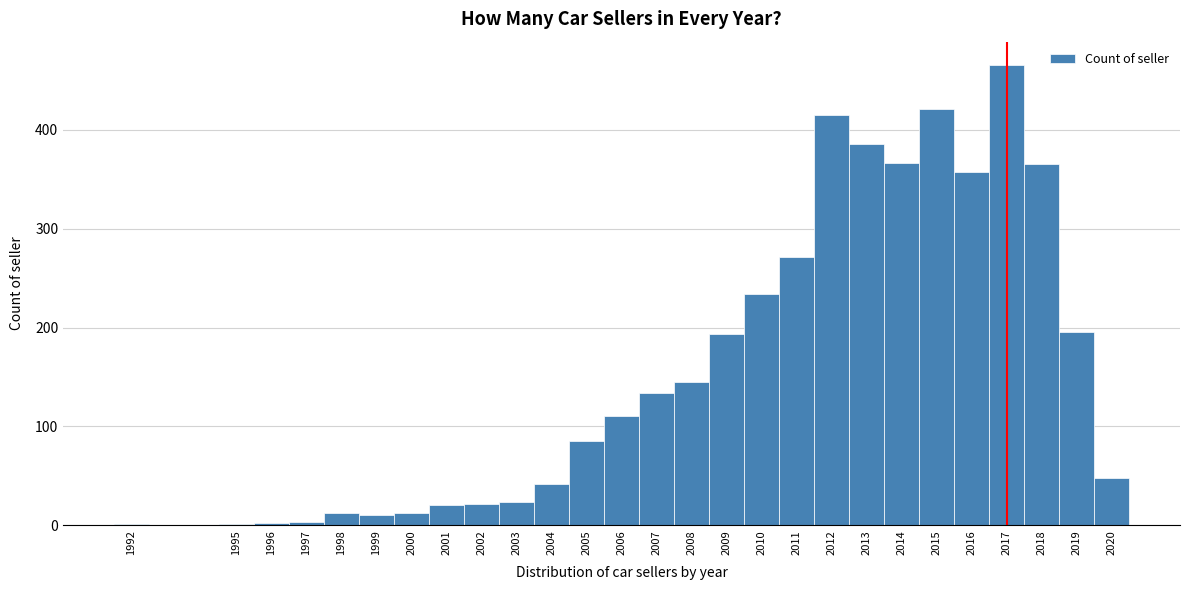

Reading left to right, list every bar in this chart as the range it spans on the x-axis followed by its height. The values are not printed on the chart, so give them approximately, as read against the axis.

1991.5 to 1992.5: under 10
1992.5 to 1993.5: 0
1993.5 to 1994.5: 0
1994.5 to 1995.5: under 10
1995.5 to 1996.5: under 10
1996.5 to 1997.5: under 10
1997.5 to 1998.5: 10
1998.5 to 1999.5: 10
1999.5 to 2000.5: 10
2000.5 to 2001.5: 20
2001.5 to 2002.5: 20
2002.5 to 2003.5: 20
2003.5 to 2004.5: 40
2004.5 to 2005.5: 90
2005.5 to 2006.5: 110
2006.5 to 2007.5: 130
2007.5 to 2008.5: 150
2008.5 to 2009.5: 190
2009.5 to 2010.5: 230
2010.5 to 2011.5: 270
2011.5 to 2012.5: 420
2012.5 to 2013.5: 390
2013.5 to 2014.5: 370
2014.5 to 2015.5: 420
2015.5 to 2016.5: 360
2016.5 to 2017.5: 470
2017.5 to 2018.5: 370
2018.5 to 2019.5: 200
2019.5 to 2020.5: 50